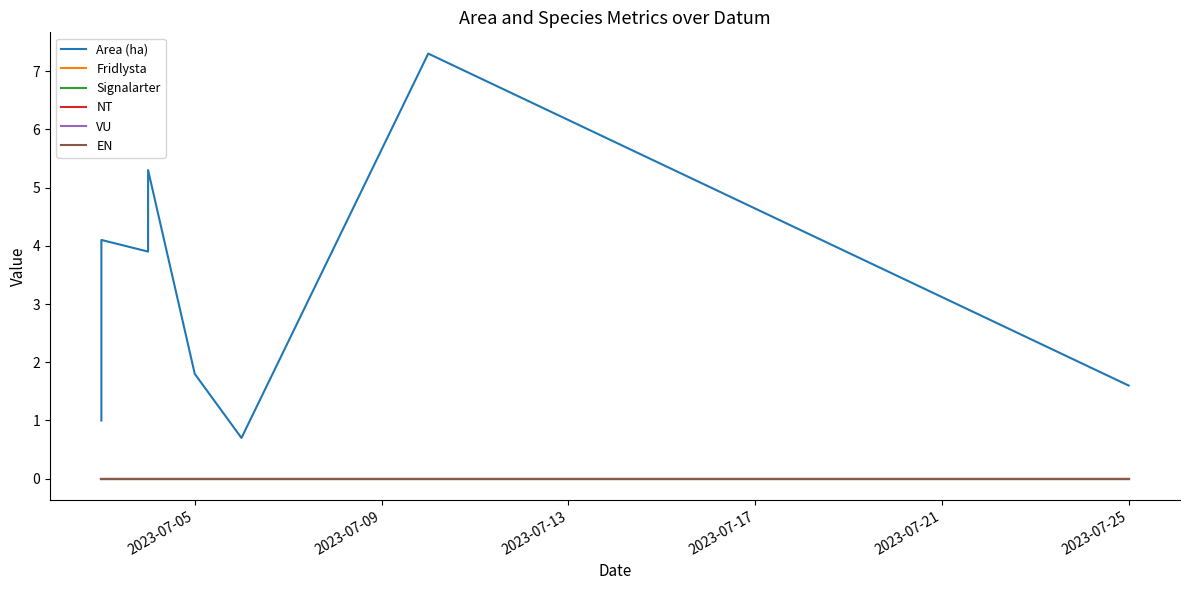

The value of Fridlysta at 2023-07-17 is 0.0. True or false?

True